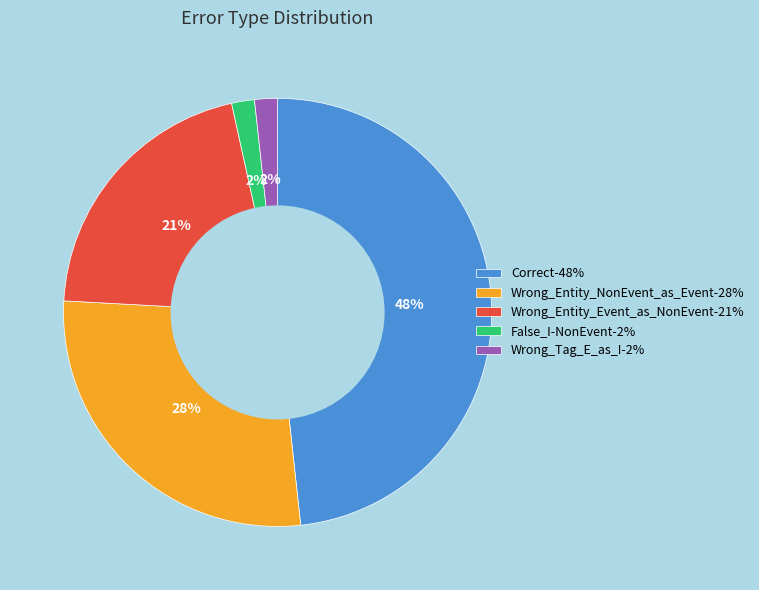

What is the ratio of the value at Wrong_Tag_E_as_I-2% to the value at False_I-NonEvent-2%?

1.0